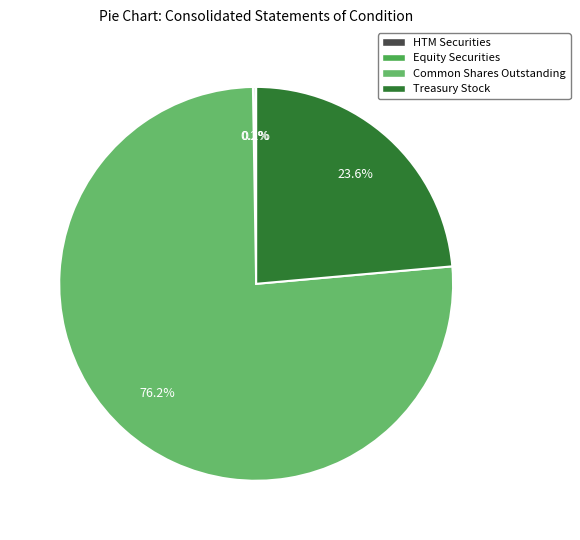

How many slices are in this pie chart?

4